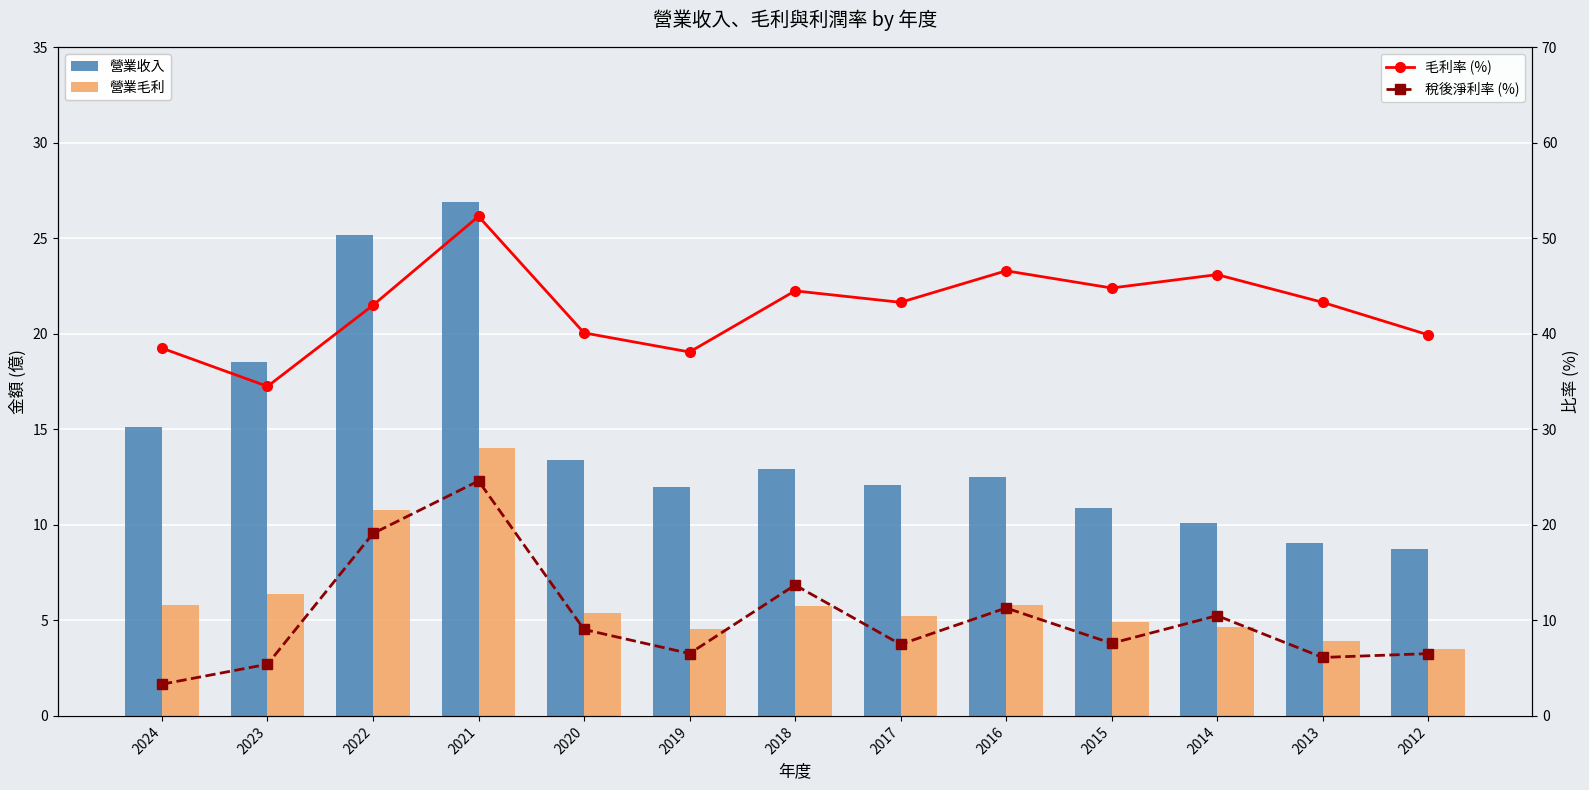

Between 2021 and 2018, which is larger?

2021